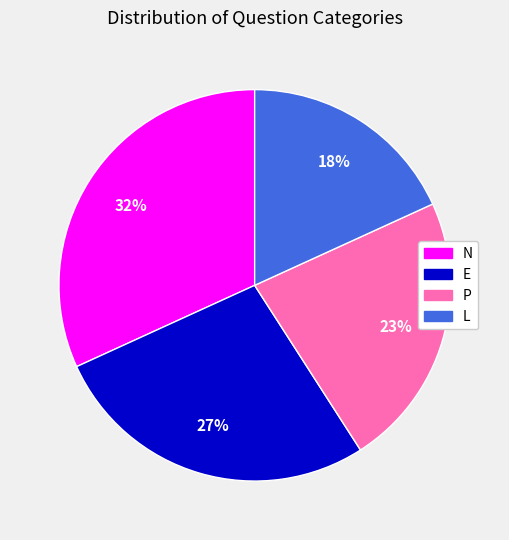

The E slice represents 36% of the pie. True or false?

False